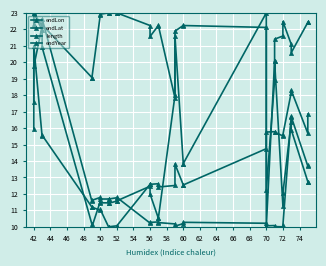

What is the total value across all series at 52?

56.4